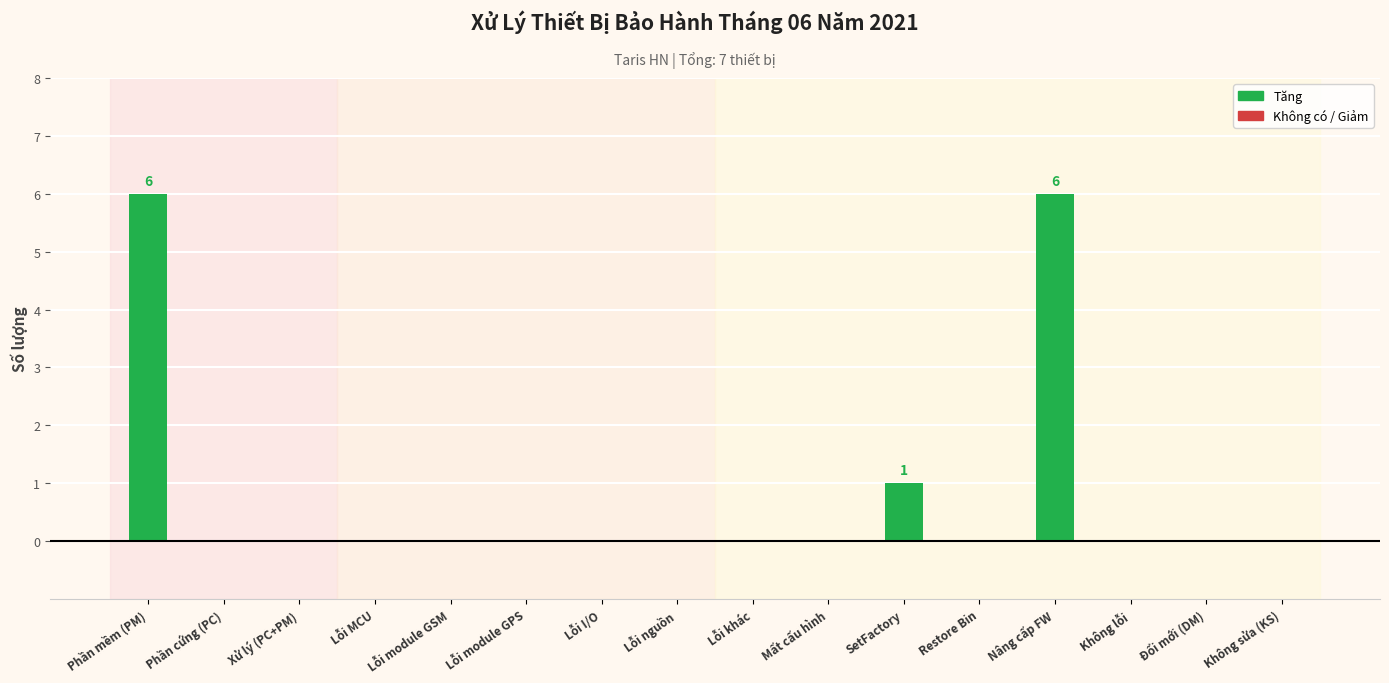

Approximately how many times larger is the value at Nâng cấp FW compared to SetFactory?

6.0